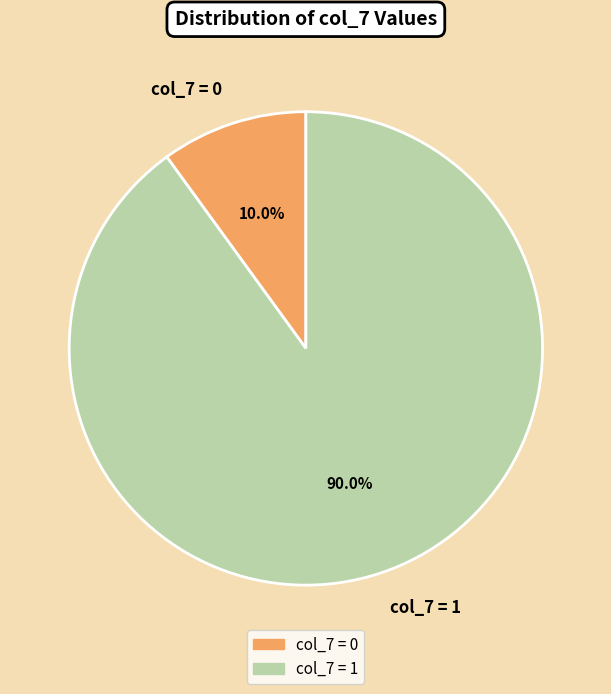

Rank the categories by value from lowest to highest.

col_7 = 0, col_7 = 1